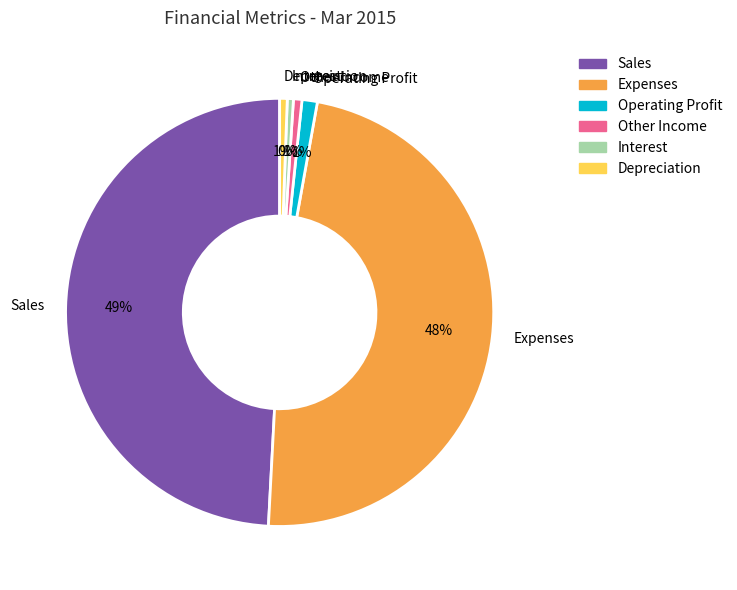

To the nearest percent, what is the average slice percentage?

17%